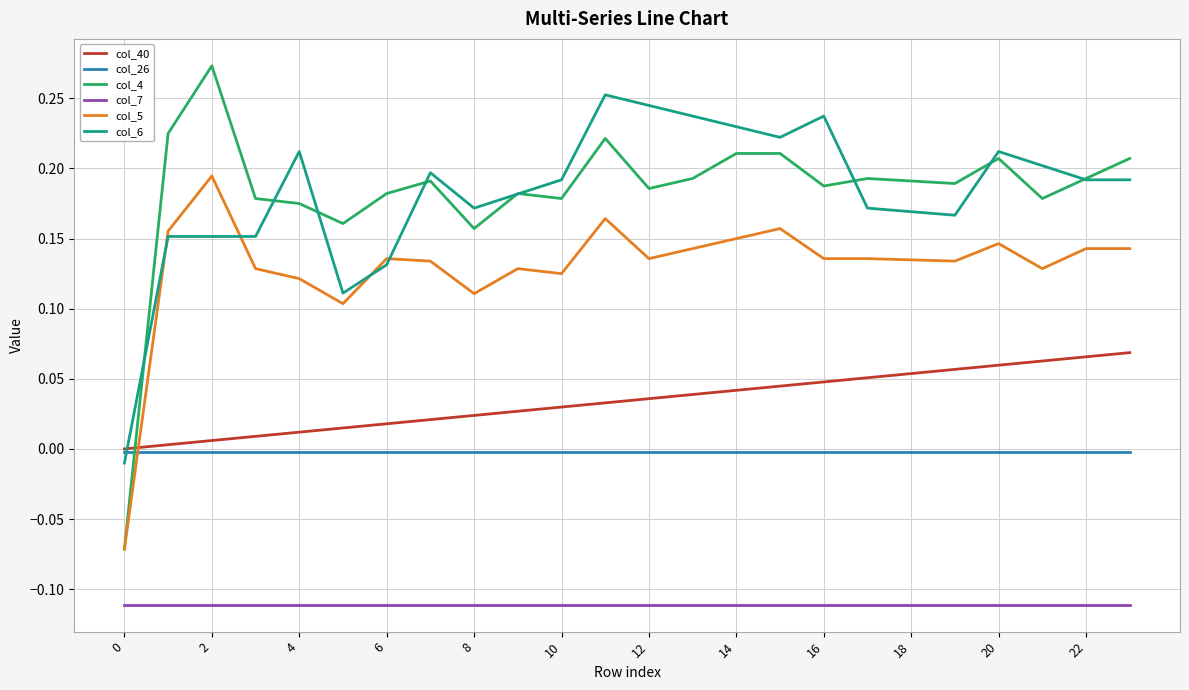

Which series has the widest spread of values?

col_4